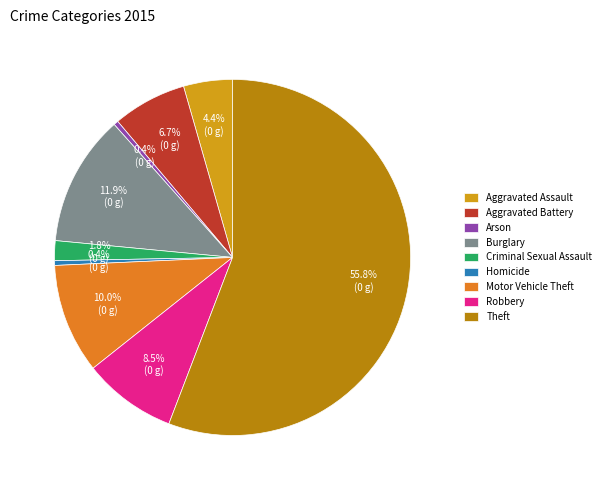

Combined, do Criminal Sexual Assault and Homicide account for over 50%?

No